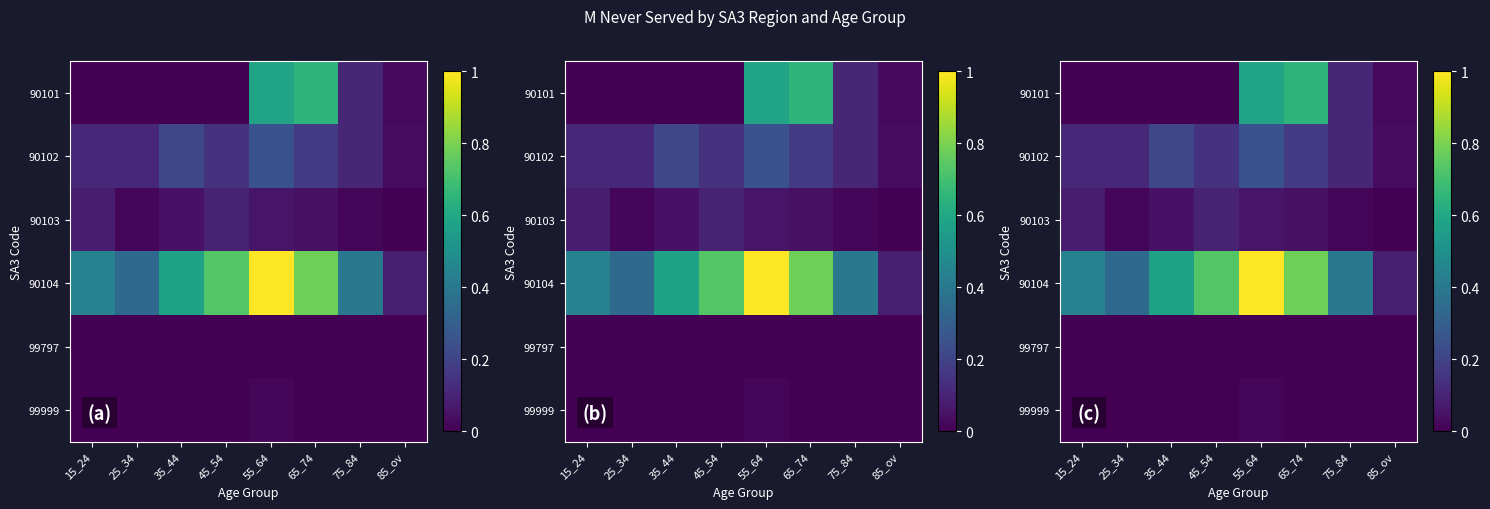

List the labels in order of 90103 value, largest first.

45_54, 15_24, 55_64, 35_44, 65_74, 25_34, 75_84, 85_ov